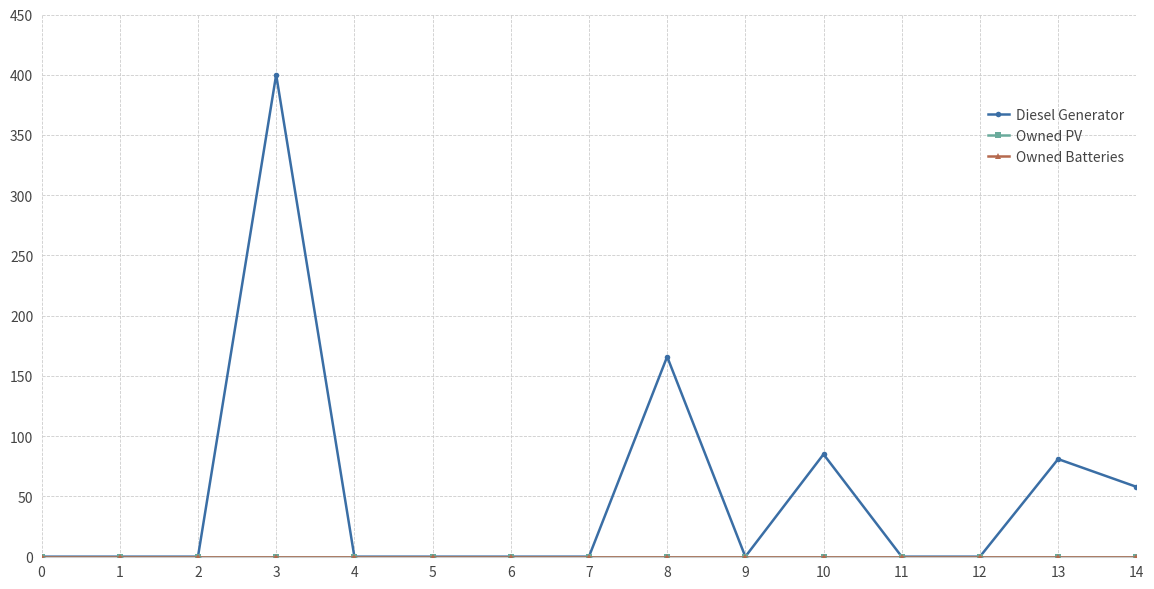

Is this an area chart (filled region under the line)?

No